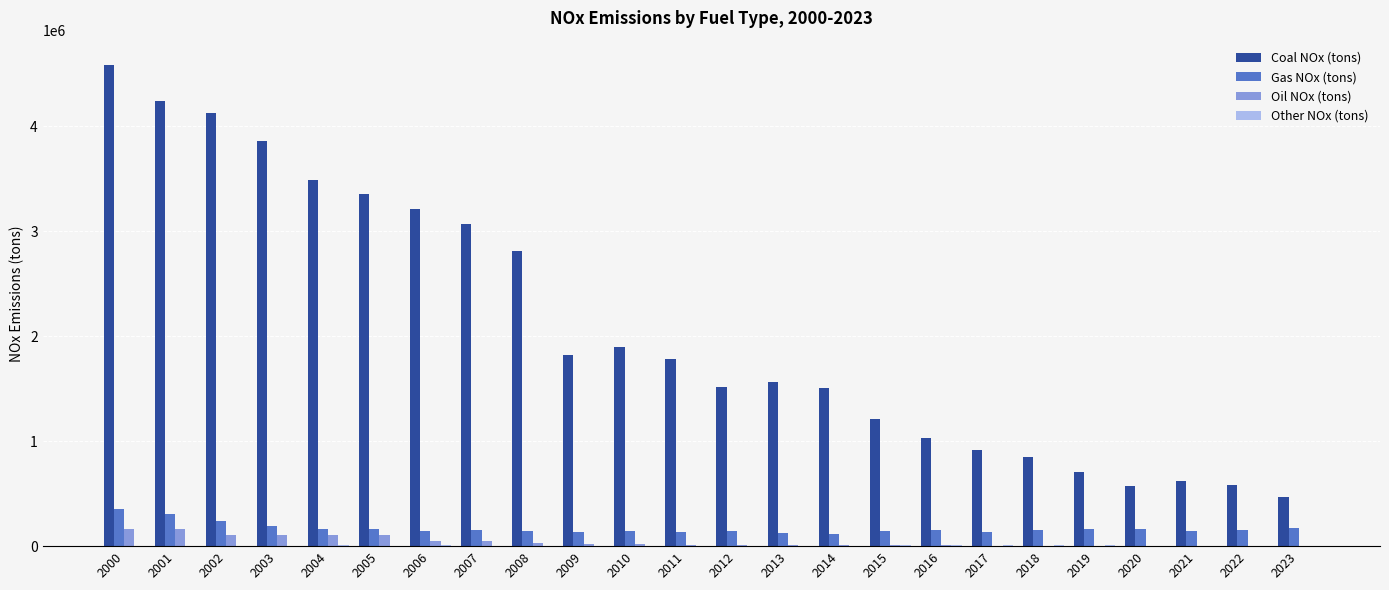

Which series has the largest total across all categories?

Coal NOx (tons)